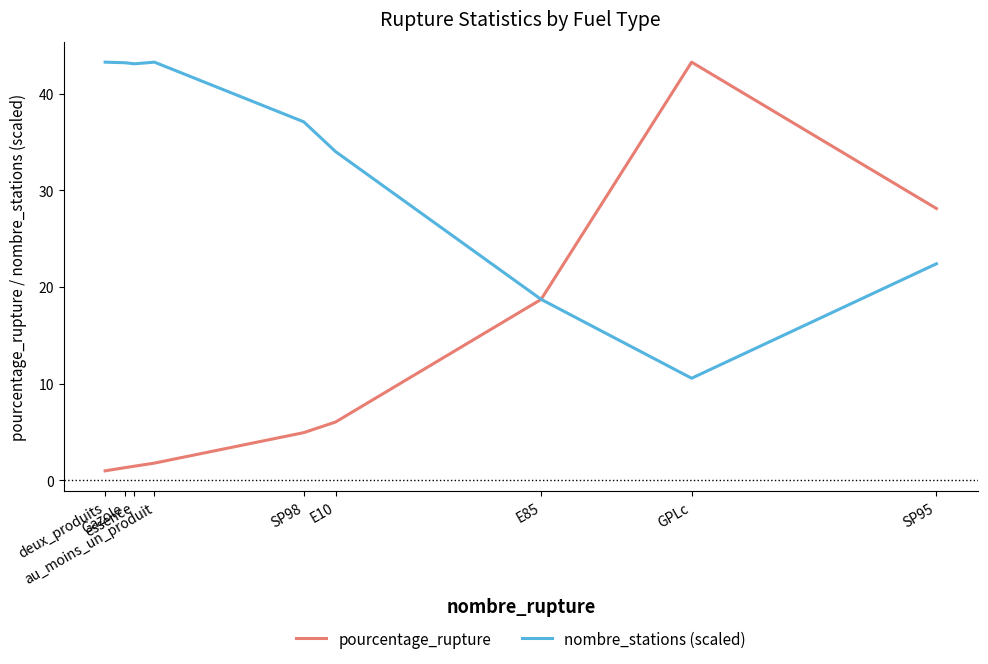

What position from the right is SP98?

5